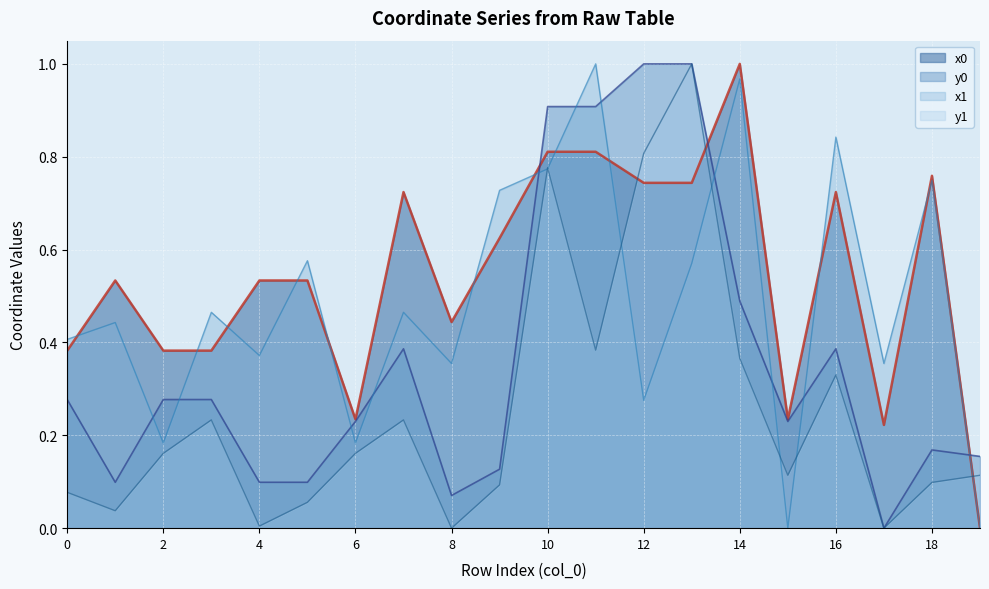

Rank the series by their maximum value, from highest to lowest.

x0, y0, x1, y1